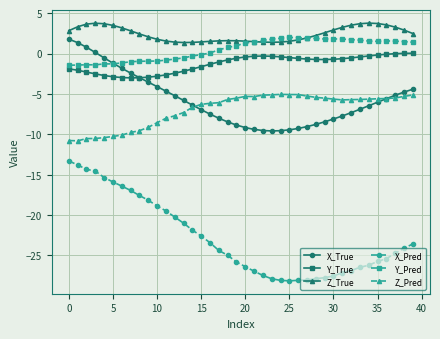

True or false: Z_True and X_True cross at least once.

False